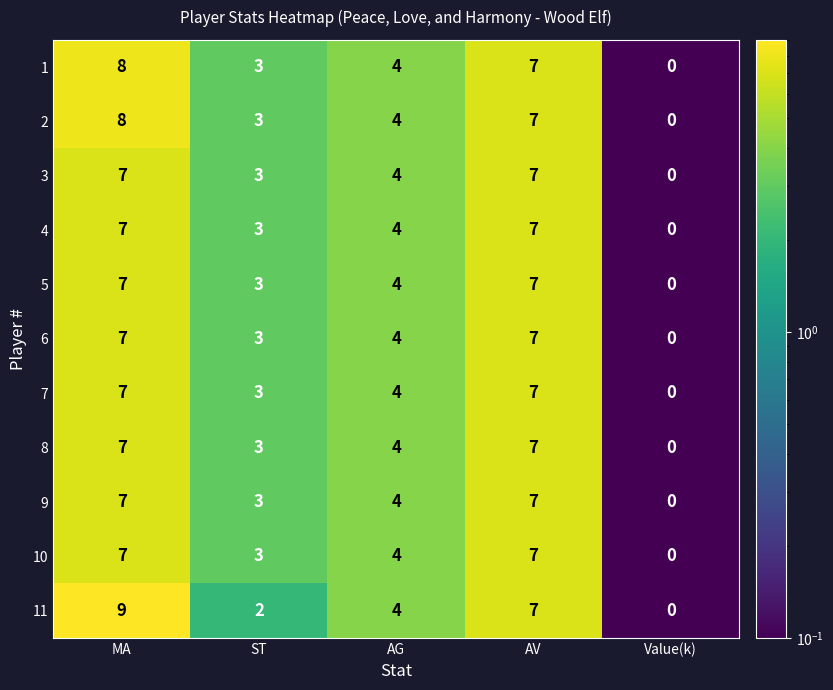

What is the approximate value of 9 at AV?

7